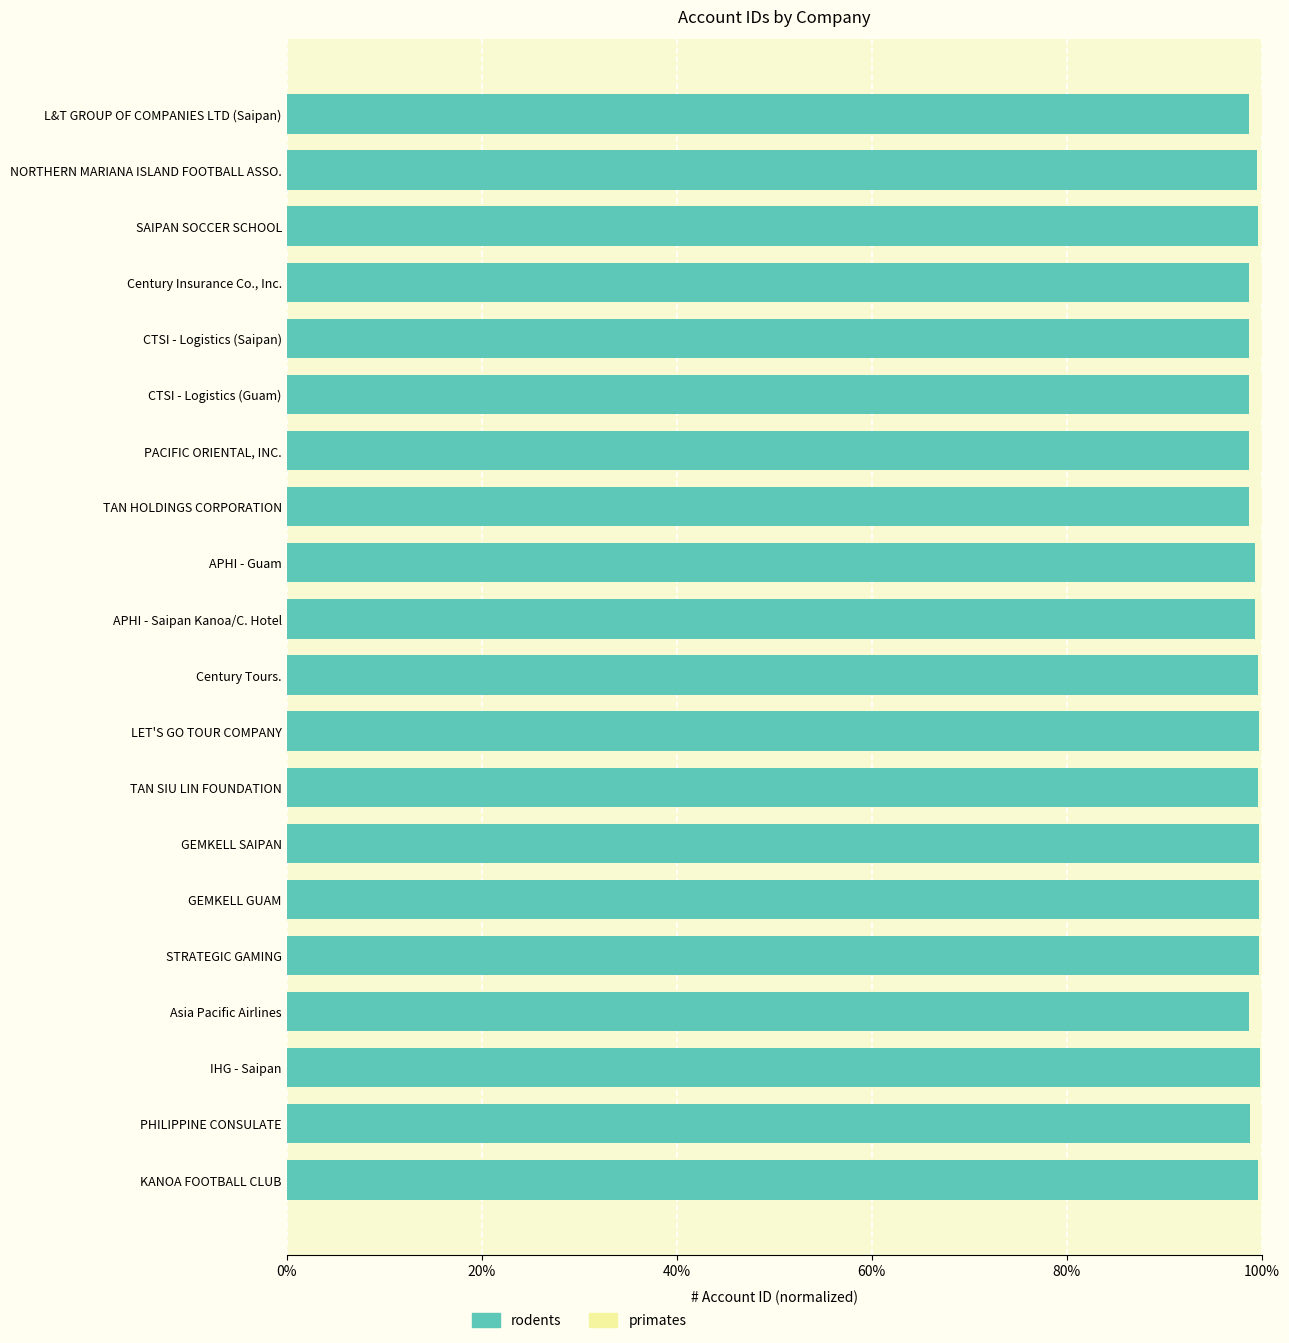

True or false: rodents has a value of 26.8 at STRATEGIC GAMING.

False